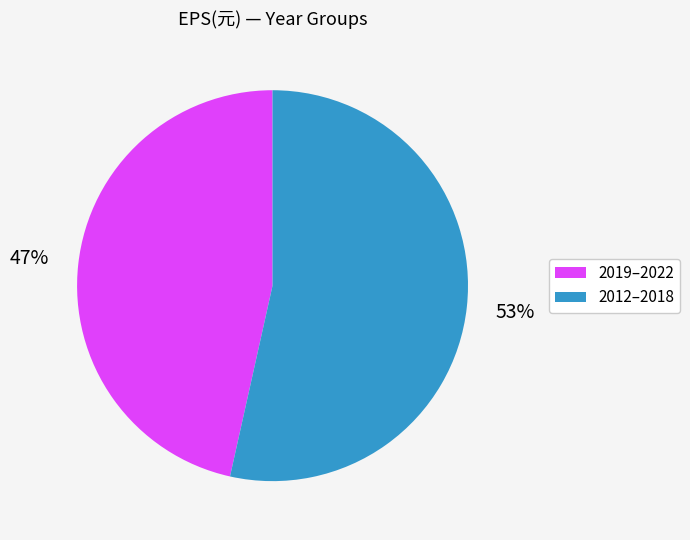

How many slices are in this pie chart?

2